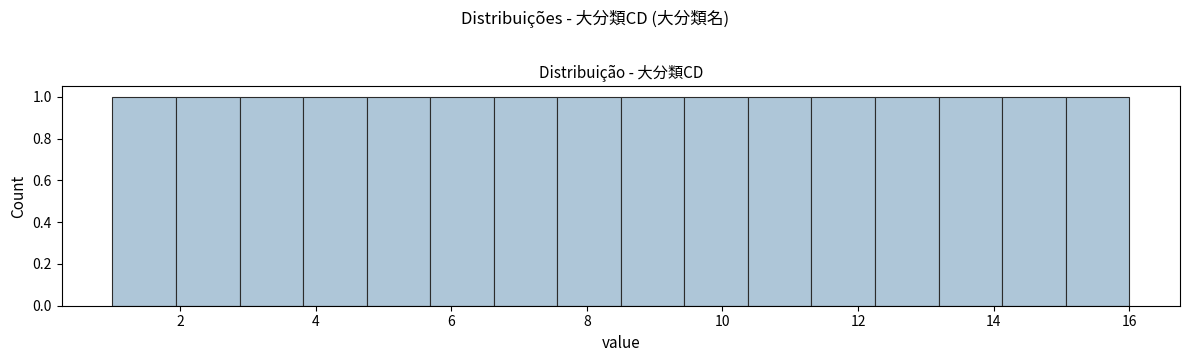

Reading left to right, transcribe this chart: for each bar, give the range it covers on the x-axis and its height. Neither the bar edges nor the heights are printed on the chart, so give them approximately, as read against the axes.

1.0 to 2.0: 1
2.0 to 2.8: 1
2.8 to 3.8: 1
3.8 to 4.8: 1
4.8 to 5.6: 1
5.6 to 6.6: 1
6.6 to 7.6: 1
7.6 to 8.6: 1
8.6 to 9.4: 1
9.4 to 10.4: 1
10.4 to 11.4: 1
11.4 to 12.2: 1
12.2 to 13.2: 1
13.2 to 14.2: 1
14.2 to 15.0: 1
15.0 to 16.0: 1